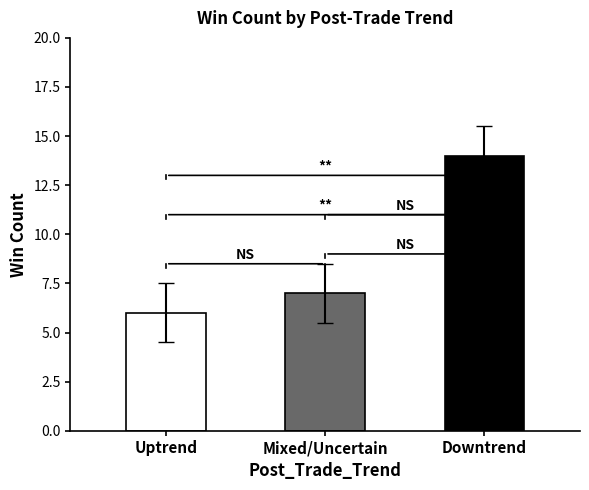

At how many categories does at least one series exceed 11?

1